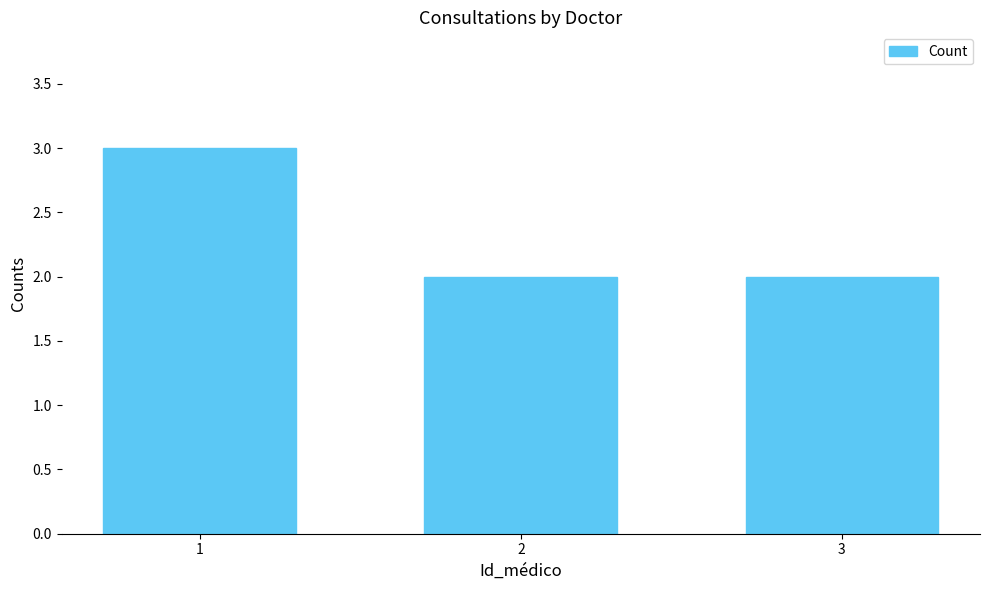

What is the approximate value at 1?

3